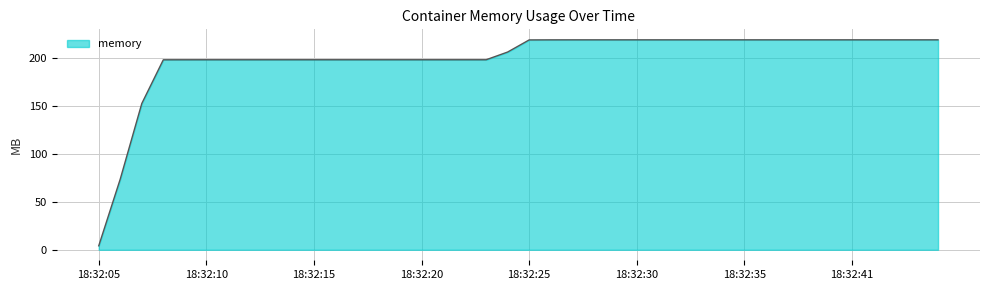

Is this an area chart (filled region under the line)?

Yes